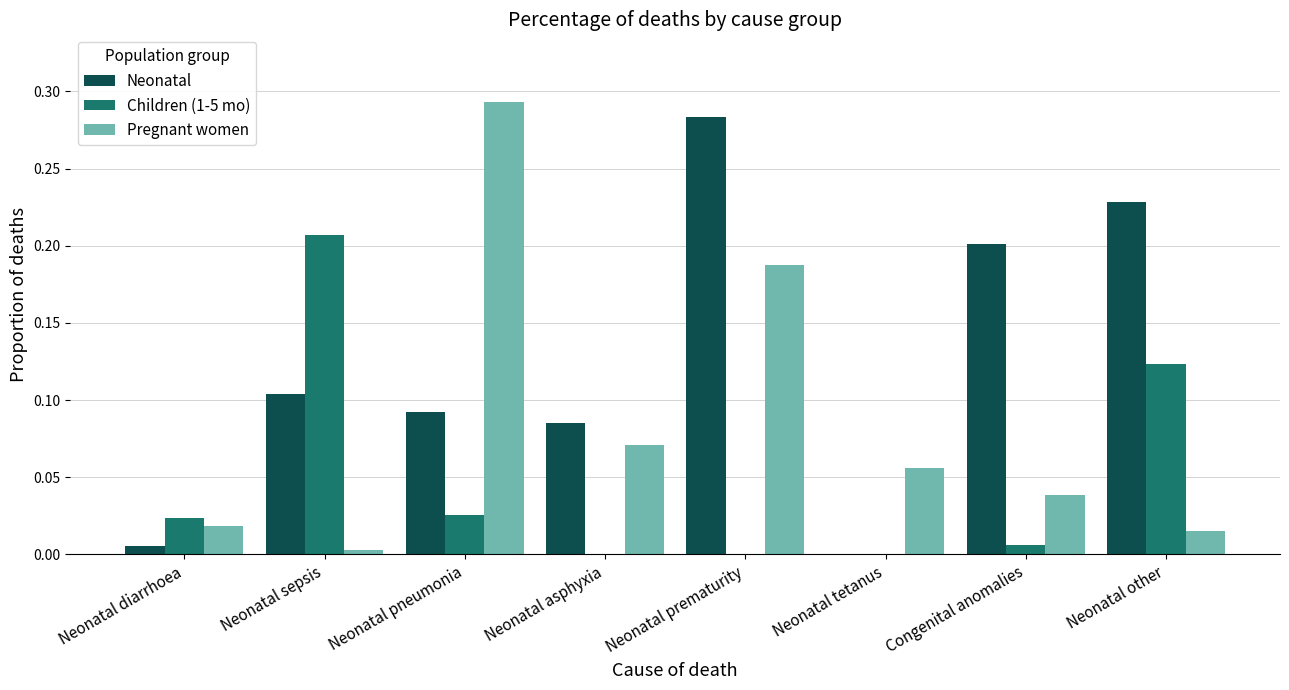

What is the sum of the Neonatal values at Neonatal pneumonia and Neonatal prematurity?

0.4